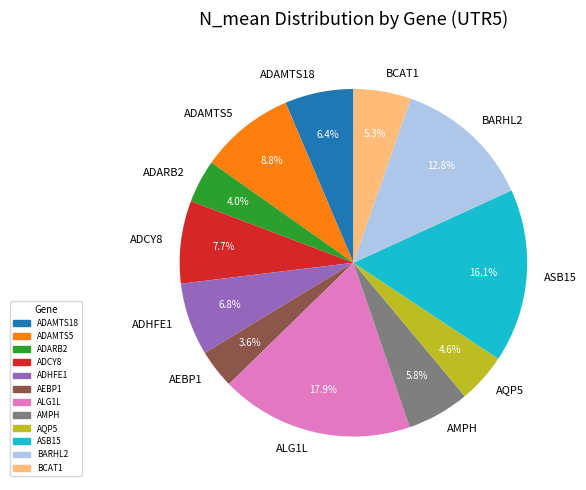

Combined, do BARHL2 and AEBP1 account for over 50%?

No